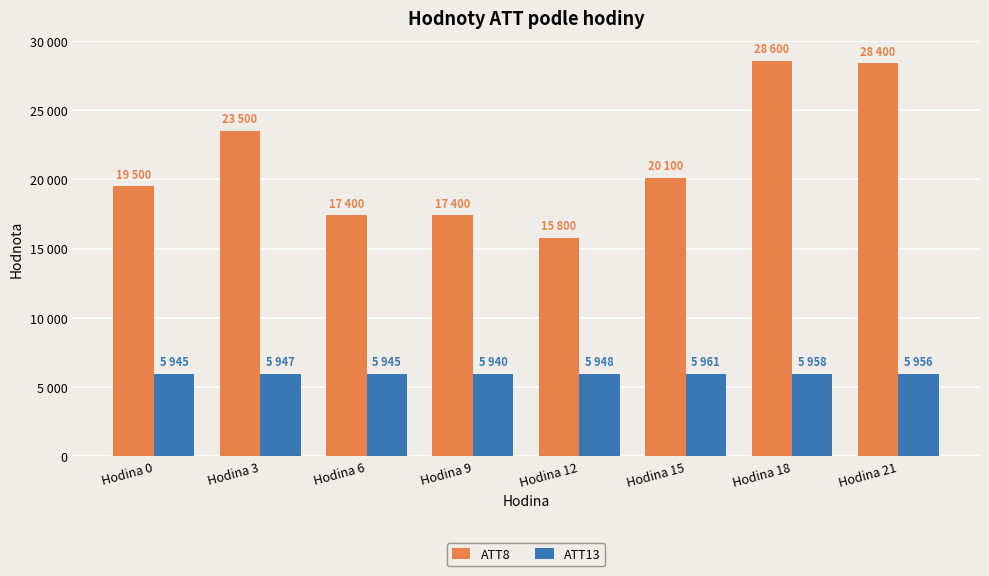

List the series in order of their overall mean, highest first.

ATT8, ATT13